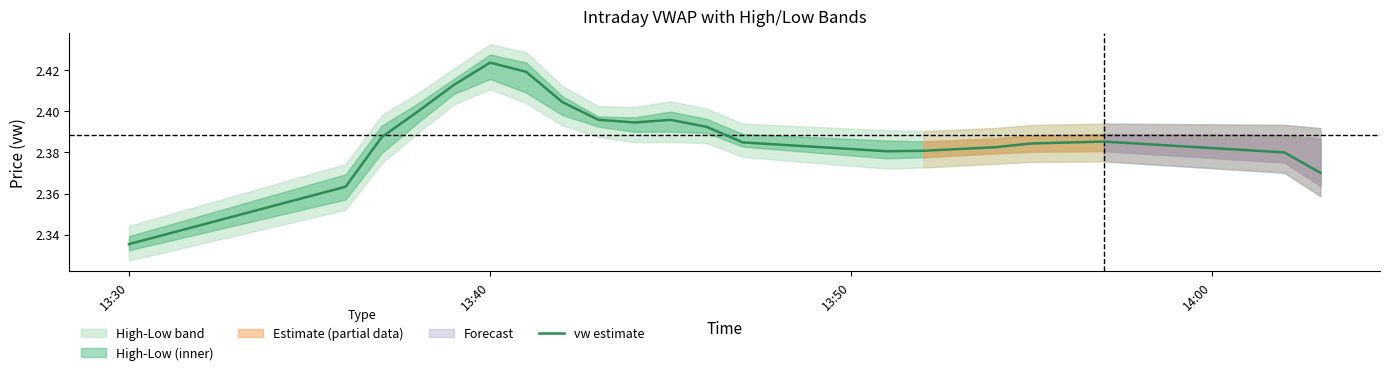

Where is vw estimate nearest to the value 2?

13:30